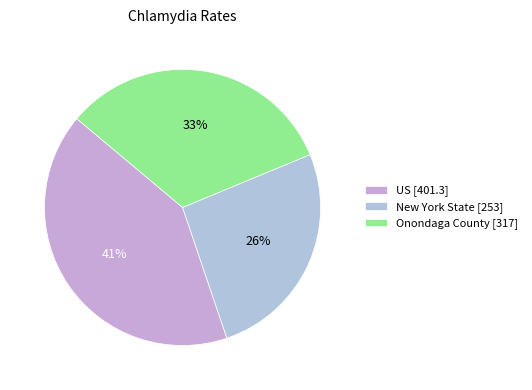

To the nearest percent, what is the combined percentage of Onondaga County and US?

74%